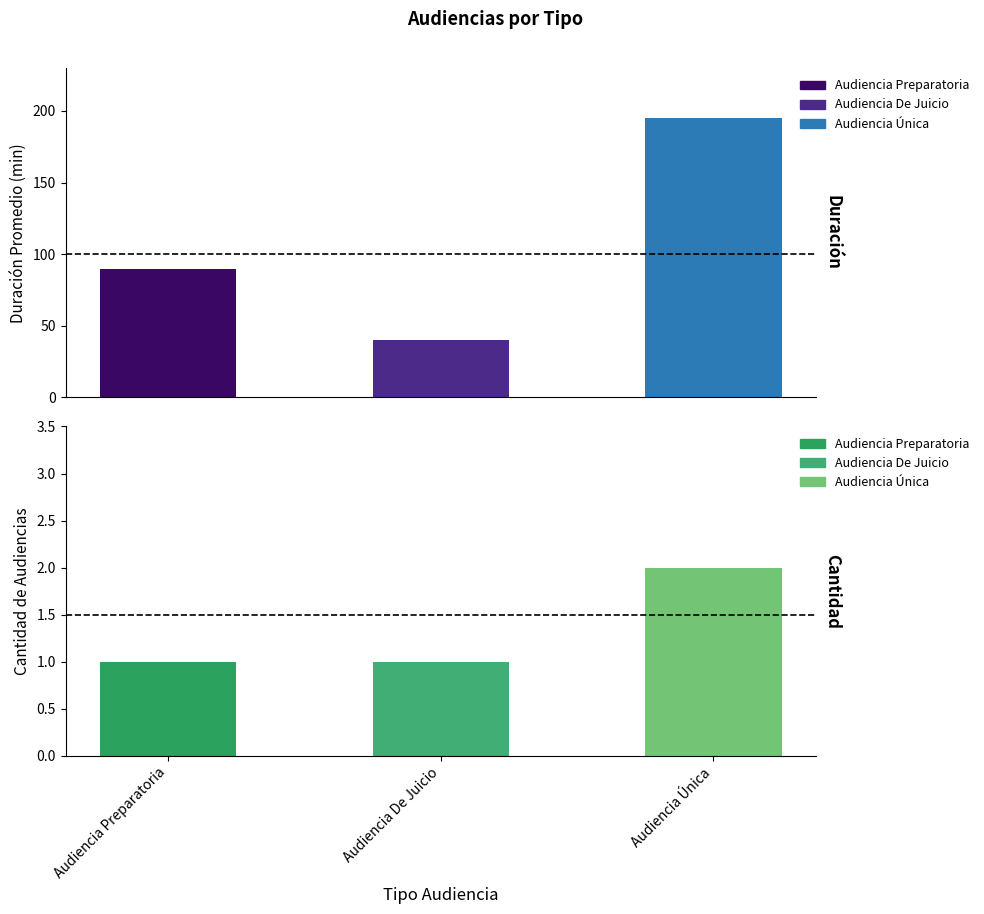

Is it true that Duración Promedio en Minutos (MM) equals 142 at Audiencia Preparatoria?

False